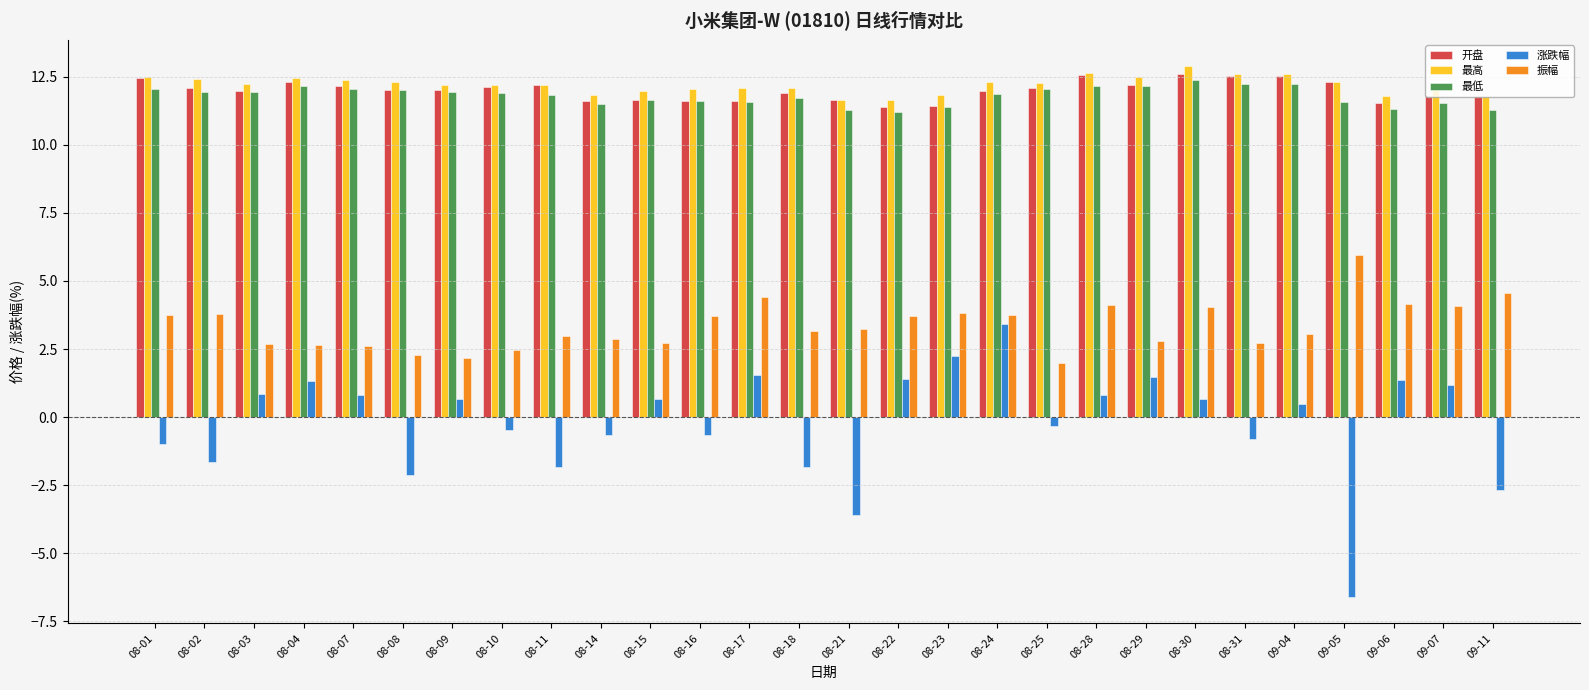

What are all the series names shown in the legend?

开盘, 最高, 最低, 涨跌幅, 振幅